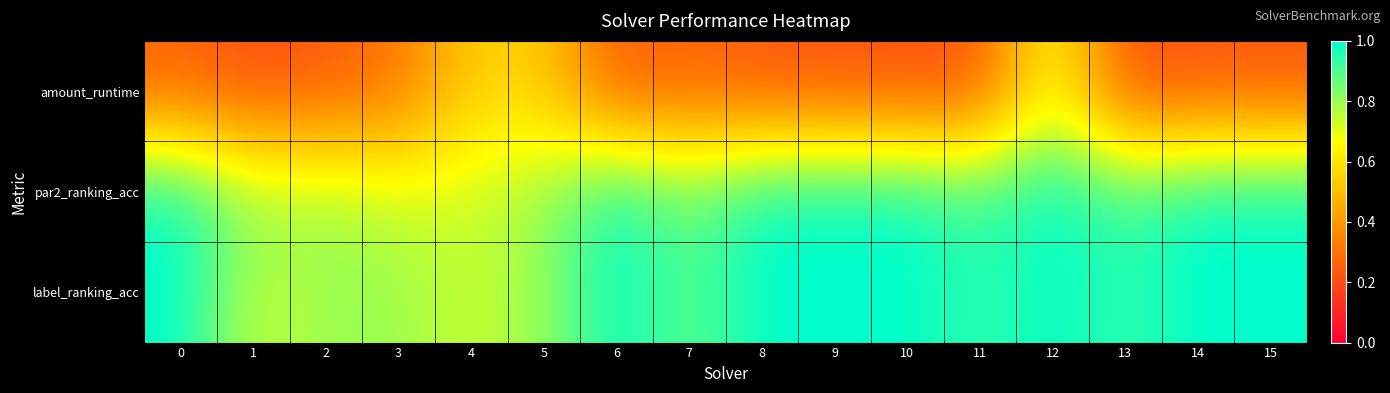

Reading left to right, transcribe all the data shown in this chart.

amount_runtime: 0=0.3	1=0.2	2=0.2	3=0.3	4=0.5	5=0.5	6=0.2	7=0.3	8=0.2	9=0.2	10=0.2	11=0.2	12=0.7	13=0.2	14=0.2	15=0.2
par2_ranking_acc: 0=1.0	1=0.8	2=0.8	3=0.7	4=0.7	5=0.8	6=1.0	7=0.9	8=1.0	9=1.0	10=1.0	11=0.9	12=1.0	13=0.9	14=1.0	15=1.0
label_ranking_acc: 0=1.0	1=0.7	2=0.8	3=0.8	4=0.7	5=0.8	6=1.0	7=0.9	8=1.0	9=1.0	10=1.0	11=0.9	12=1.0	13=0.9	14=1.0	15=1.0